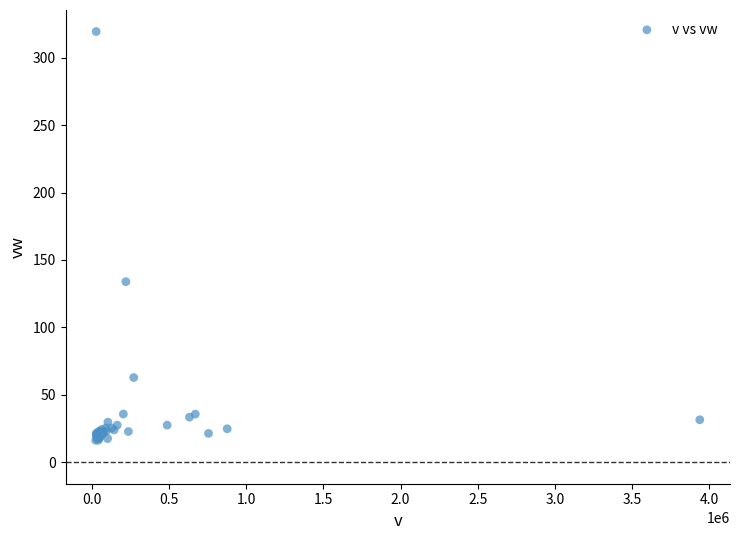

What Y value in the scatter plot is closest to 167?

133.9